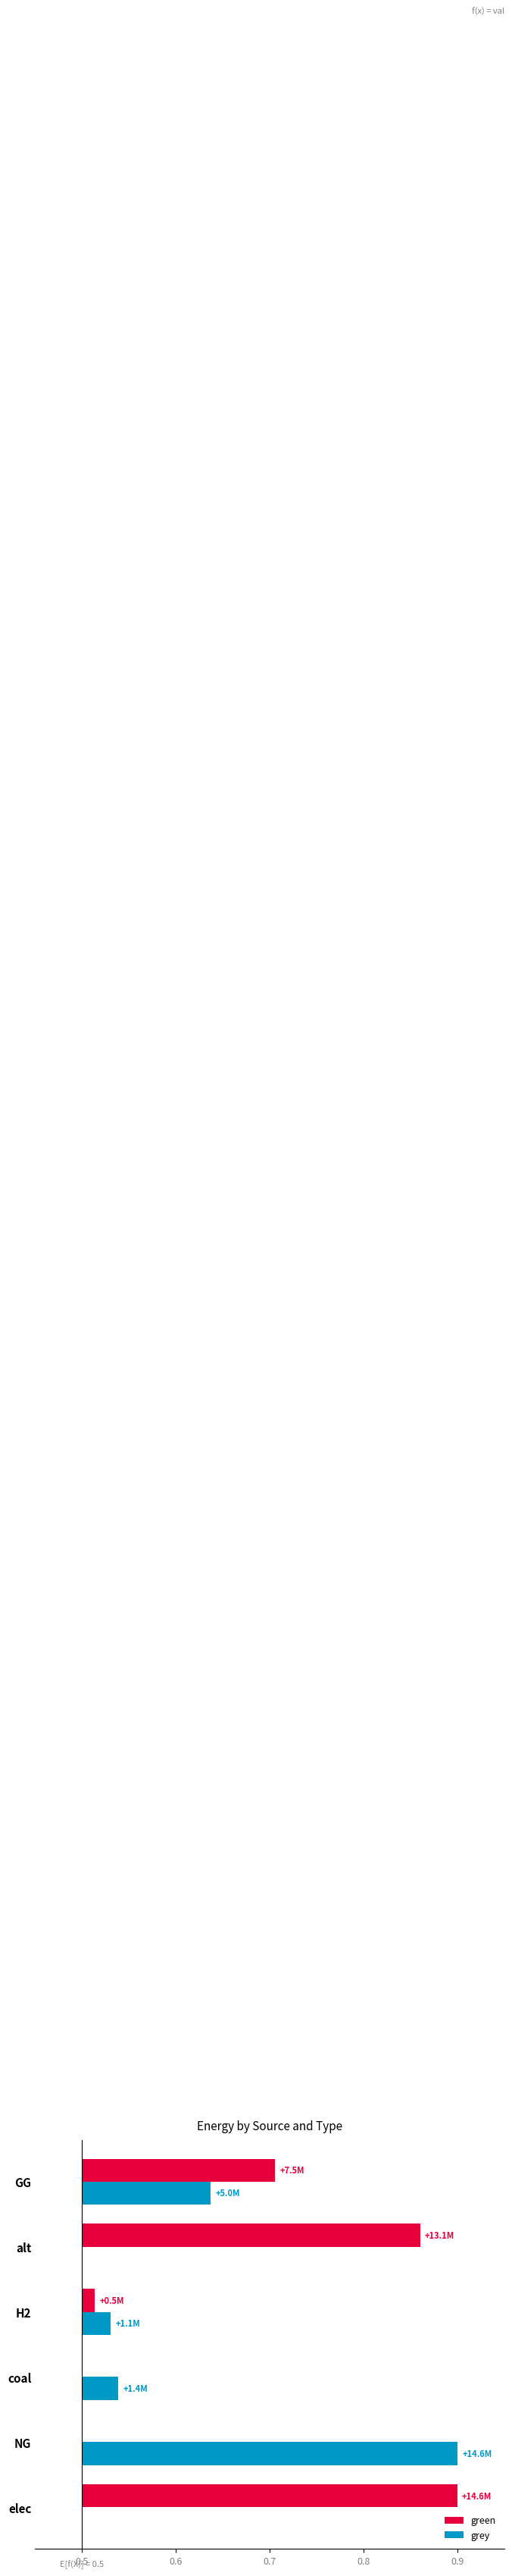

Does the chart contain any negative values?

No